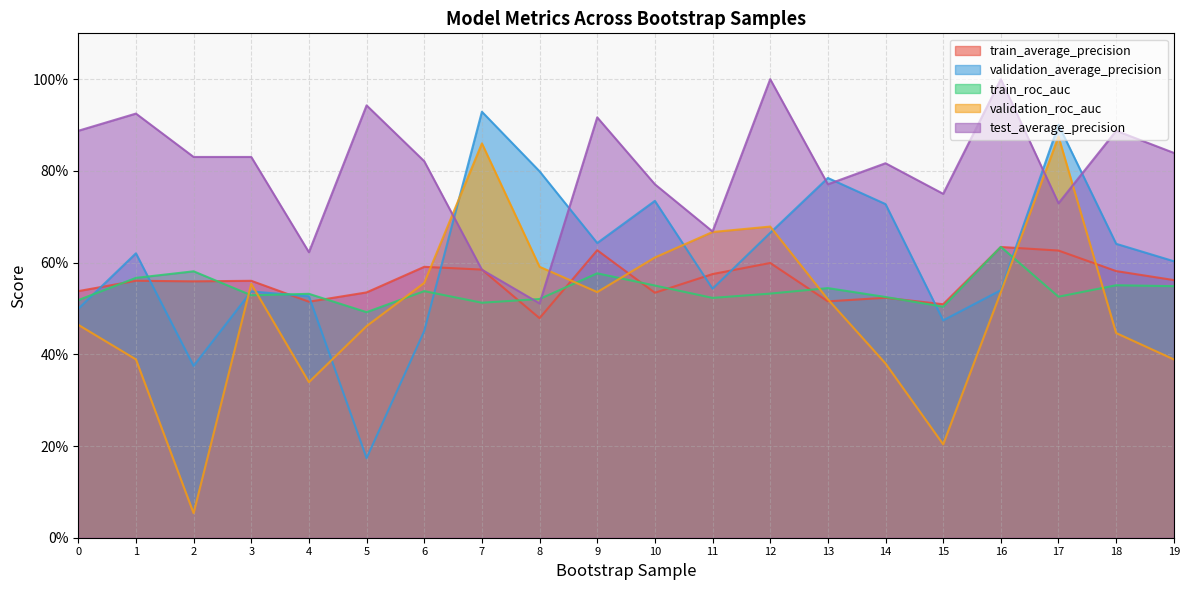

What is the average value of the test_average_precision series?

0.8